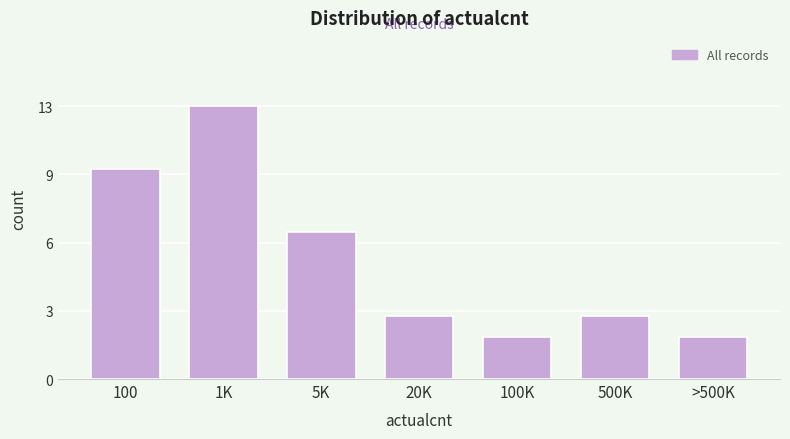

Does the chart contain any negative values?

No